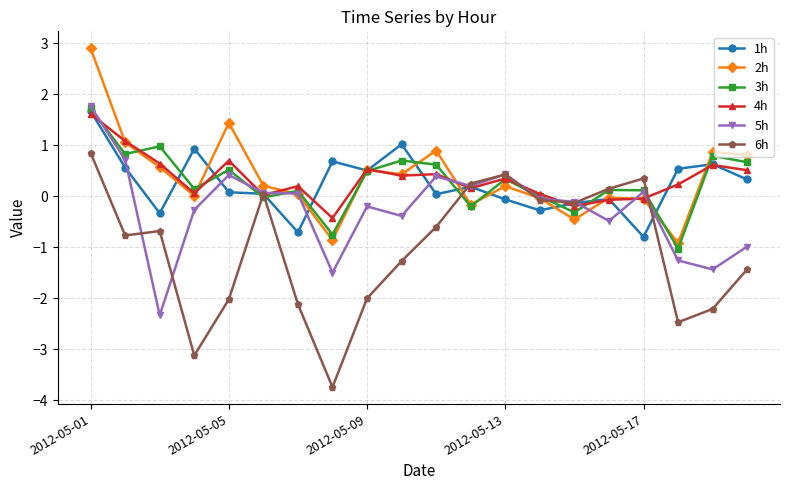

Which series has the widest spread of values?

6h